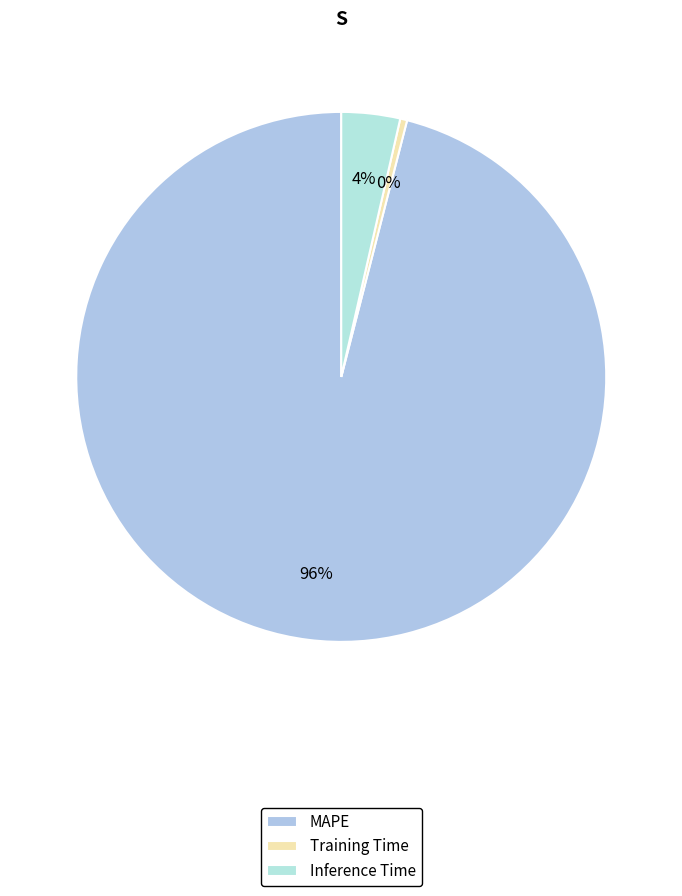

Is there a majority slice in this chart?

Yes